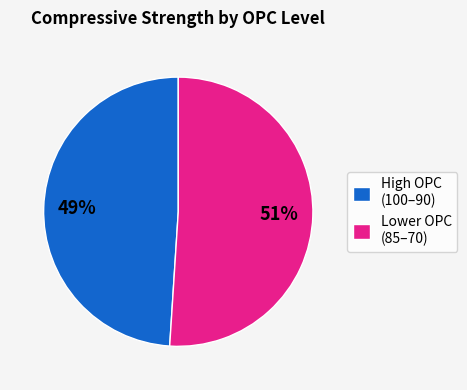

Is High OPC (100–90) the majority of the pie?

No